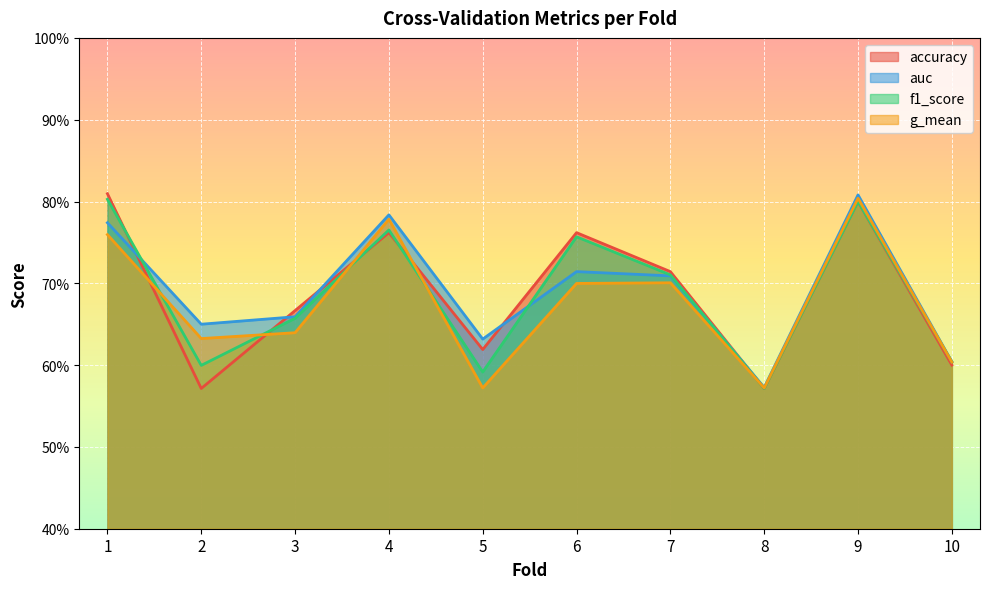

What are all the series names shown in the legend?

accuracy, auc, f1_score, g_mean